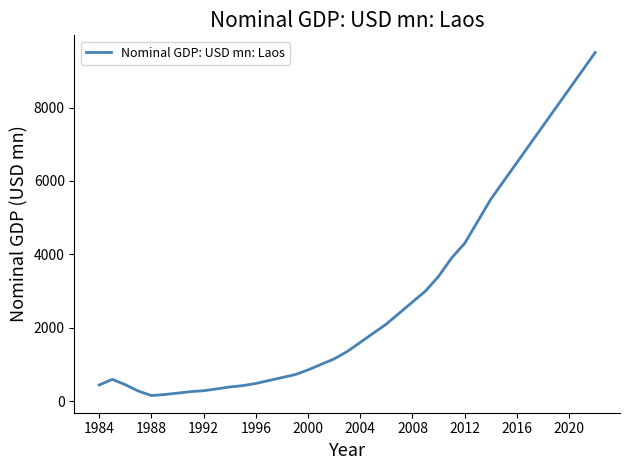

Is this an area chart (filled region under the line)?

No